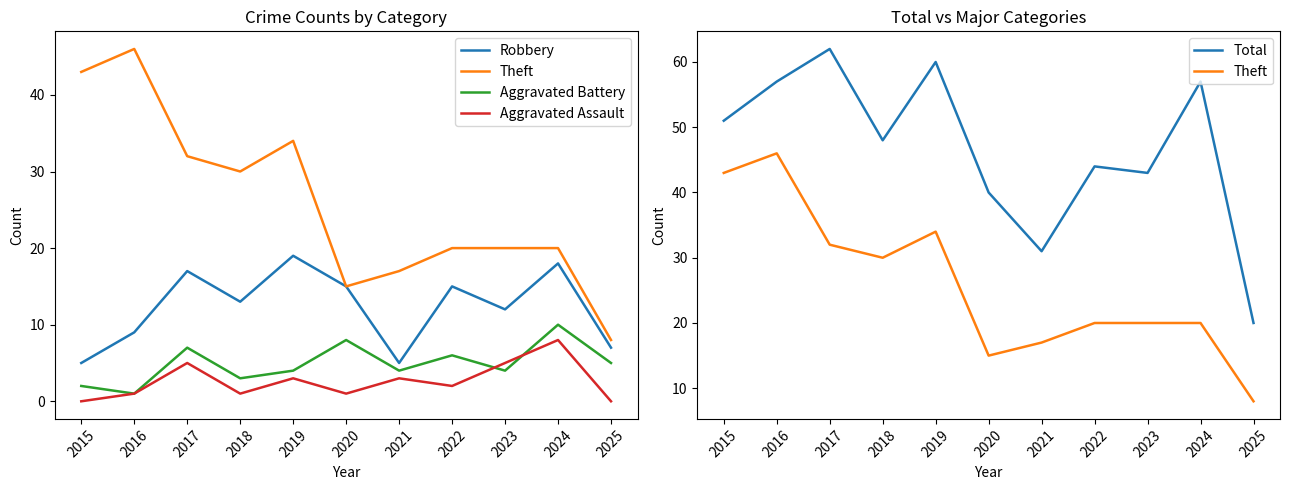

The Aggravated Battery series shows 2 at 2018. True or false?

False